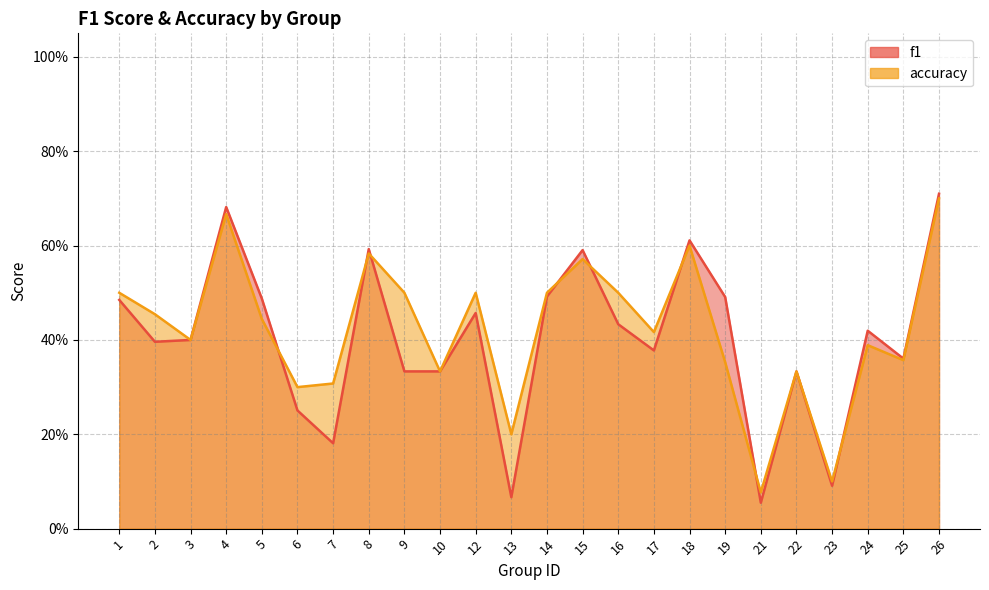

What is the value of the accuracy point at the 8th from the left?

0.6